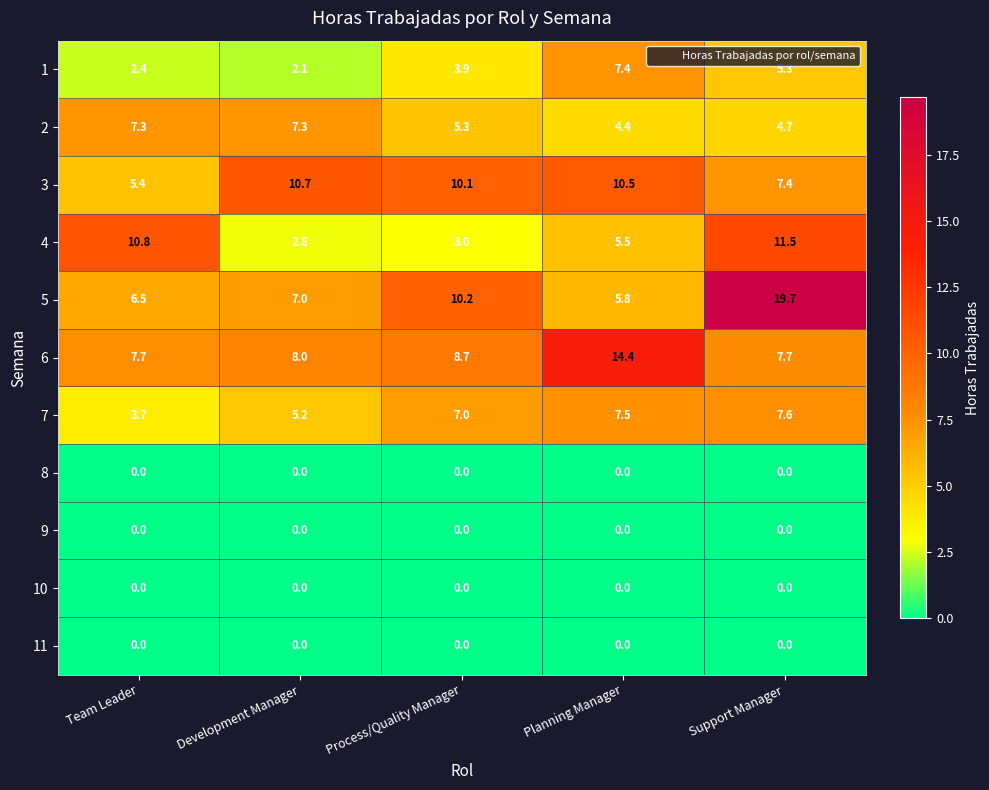

At which category is the sum across all series the highest?

Support Manager